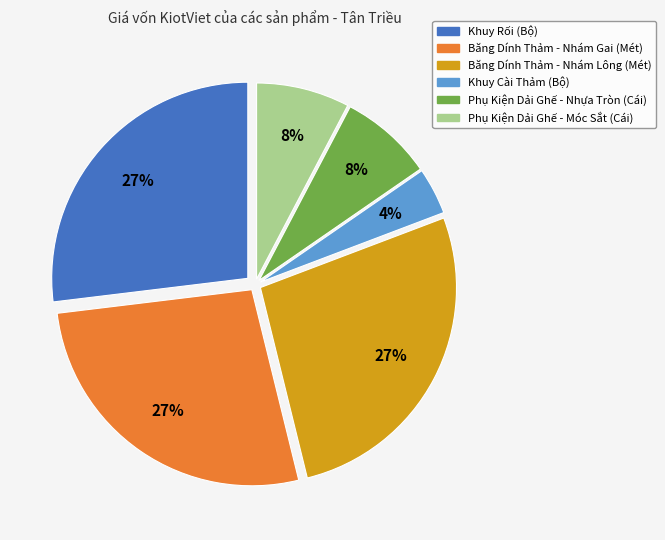

Do Phụ Kiện Dải Ghế - Nhựa Tròn (Cái) and Băng Dính Thảm - Nhám Gai (Mét) together represent more than half of the pie?

No